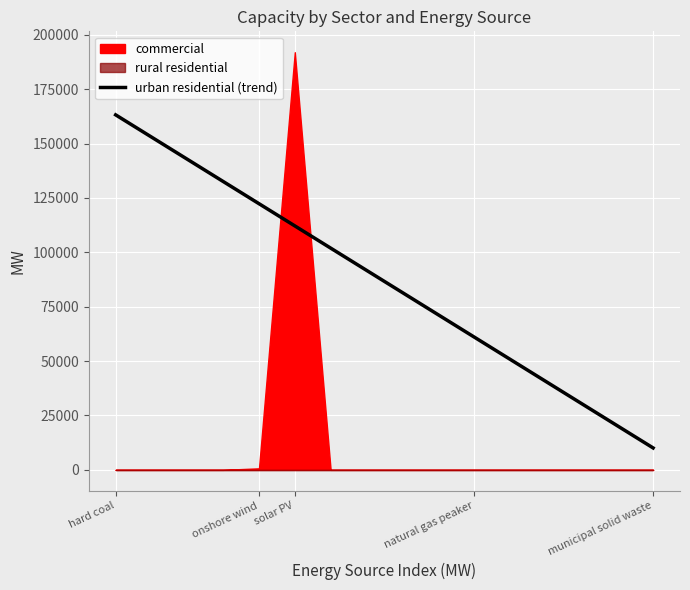

What is the change in value from 8 to 14?

-61250.5